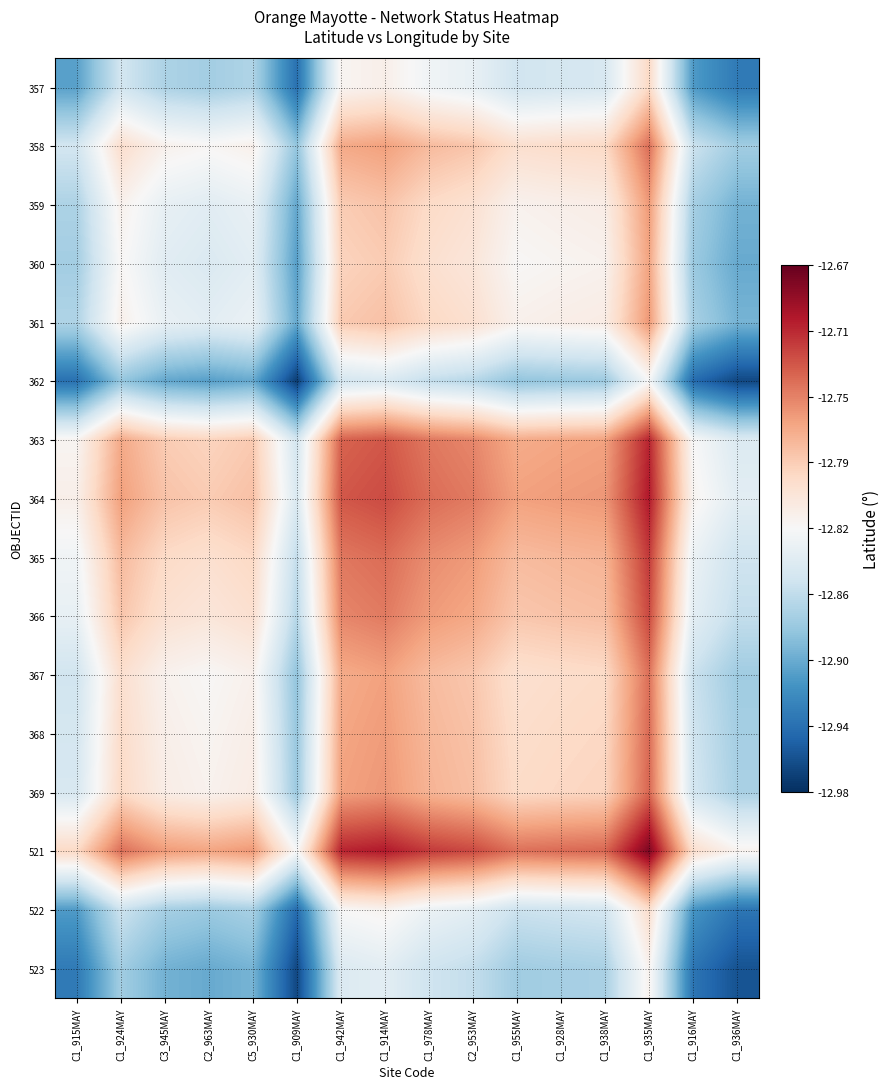

Which series has the largest total across all categories?

521